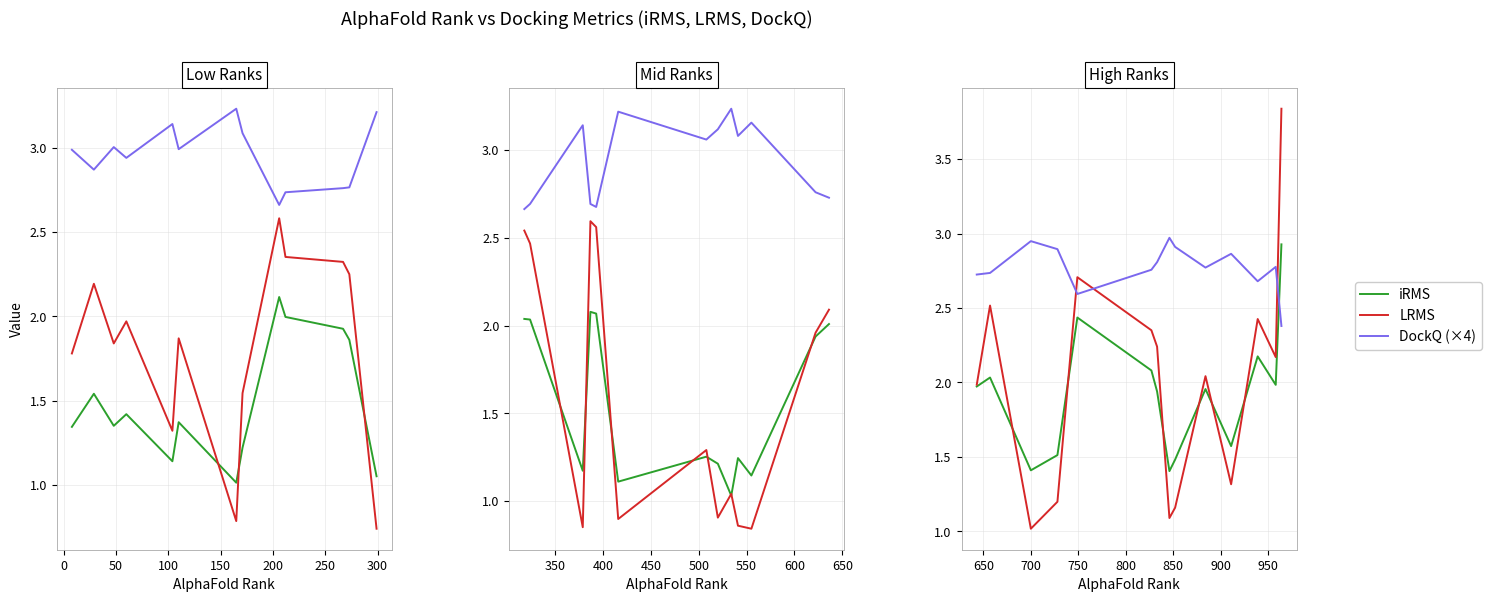

Which series has the largest total across all categories?

DockQ (×4)